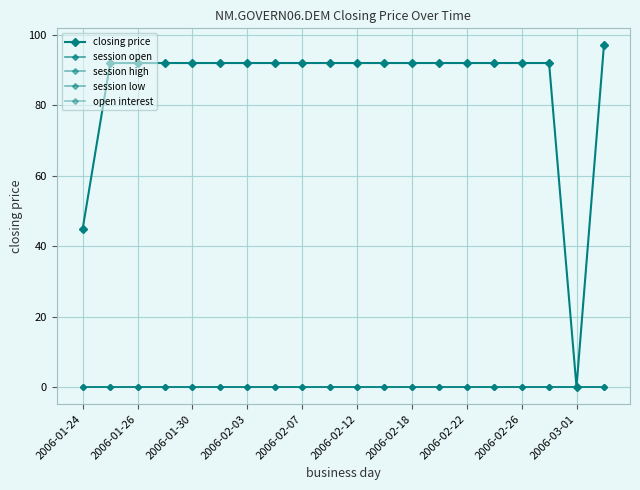

Does the chart have visible grid lines?

Yes